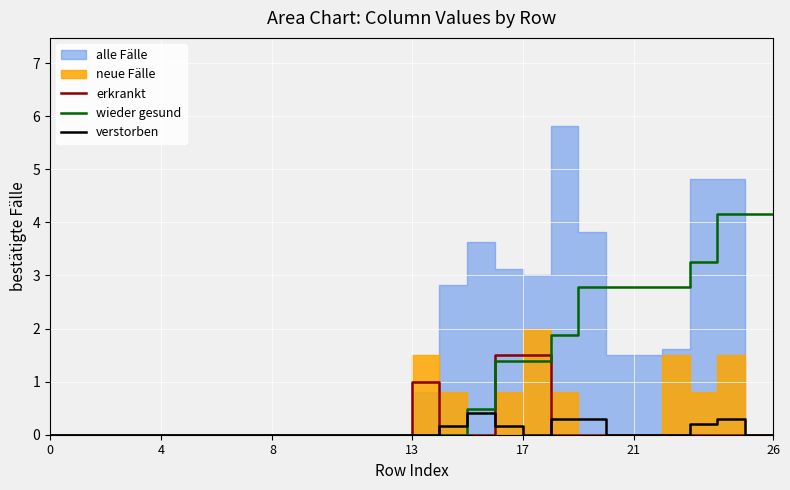

At which category is the sum across all series the highest?

24